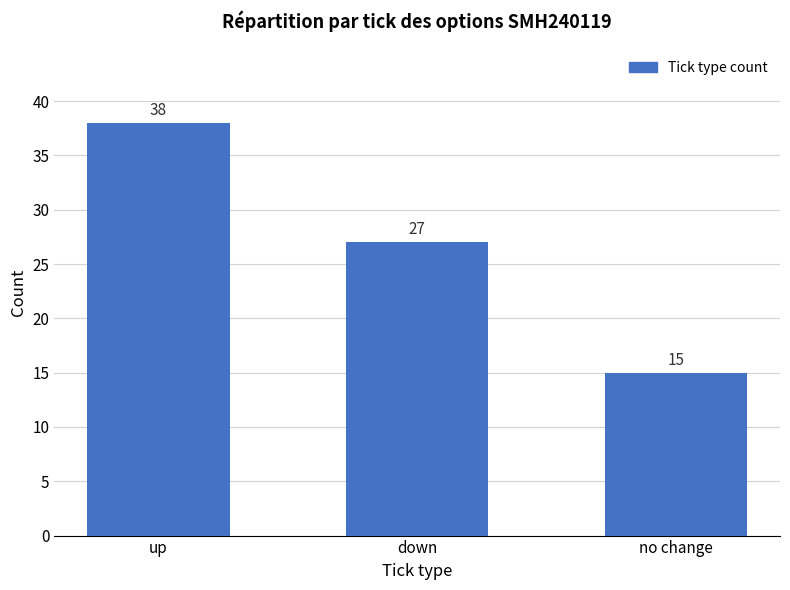

Which label corresponds to the smallest value in the chart?

no change